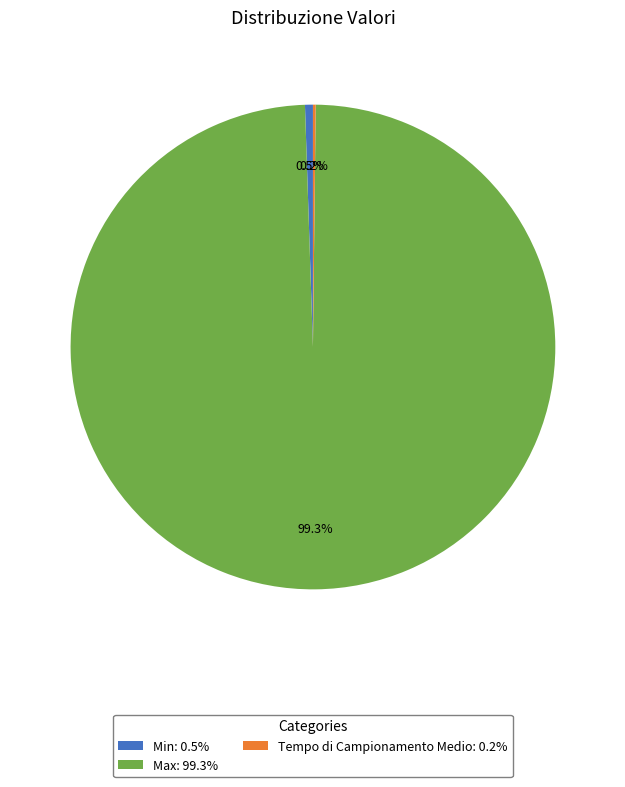

What portion of the pie excludes Min: 0.5%?

99.5%